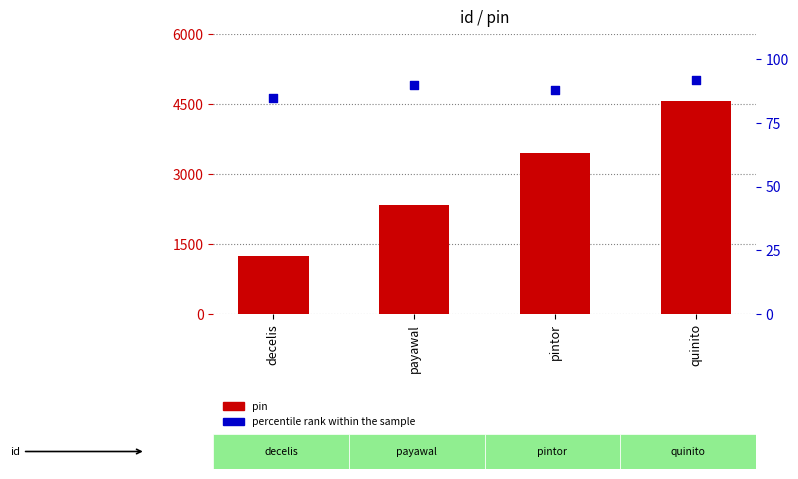

At which category is the sum across all series the highest?

quinito